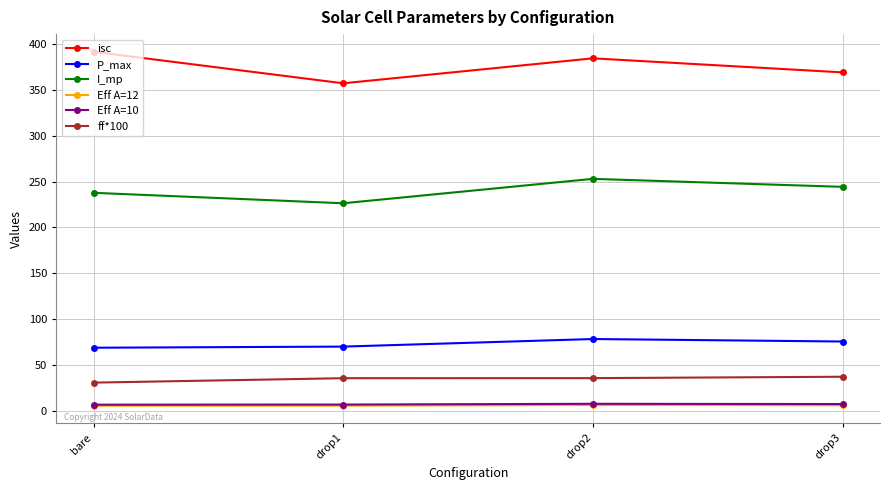

What is the maximum value shown in the chart?

391.3